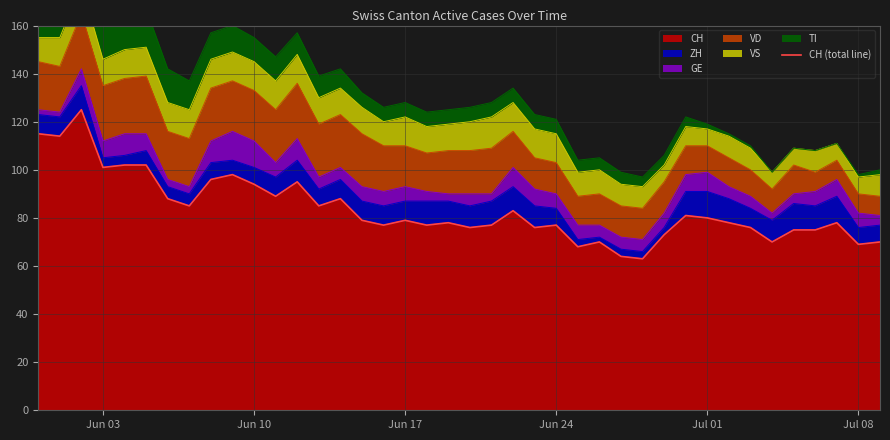

What is the sum of all values?

3346